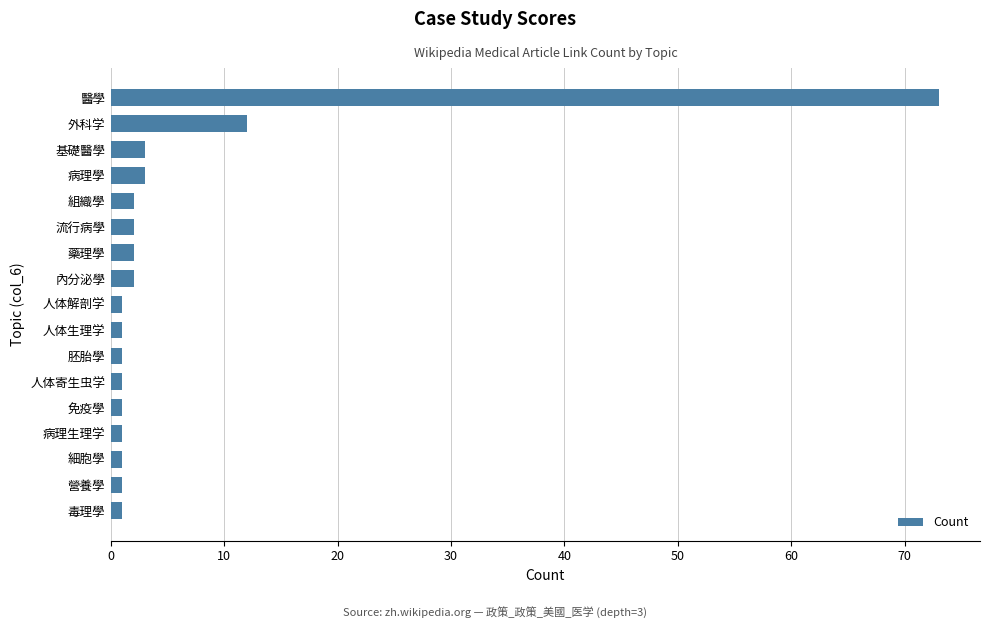

Is it true that the value at 病理學 is 3?

True